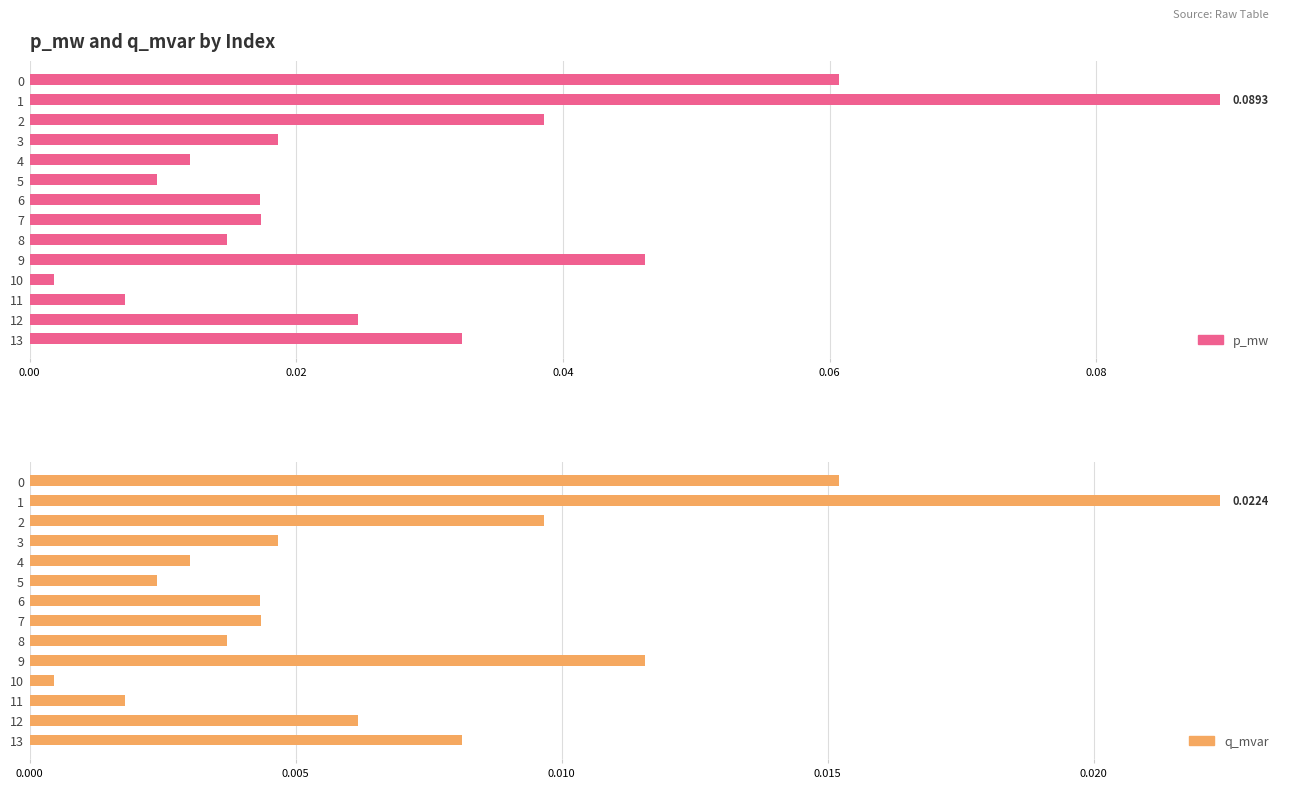

What is the label of the 7th bar from the left?

6